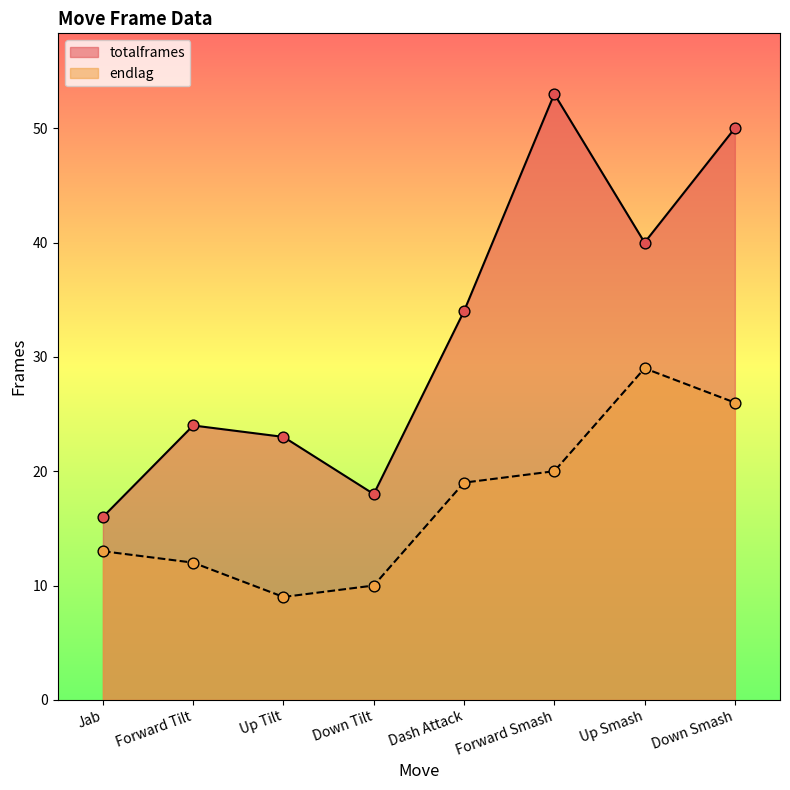

At which category is the sum across all series the highest?

Down Smash